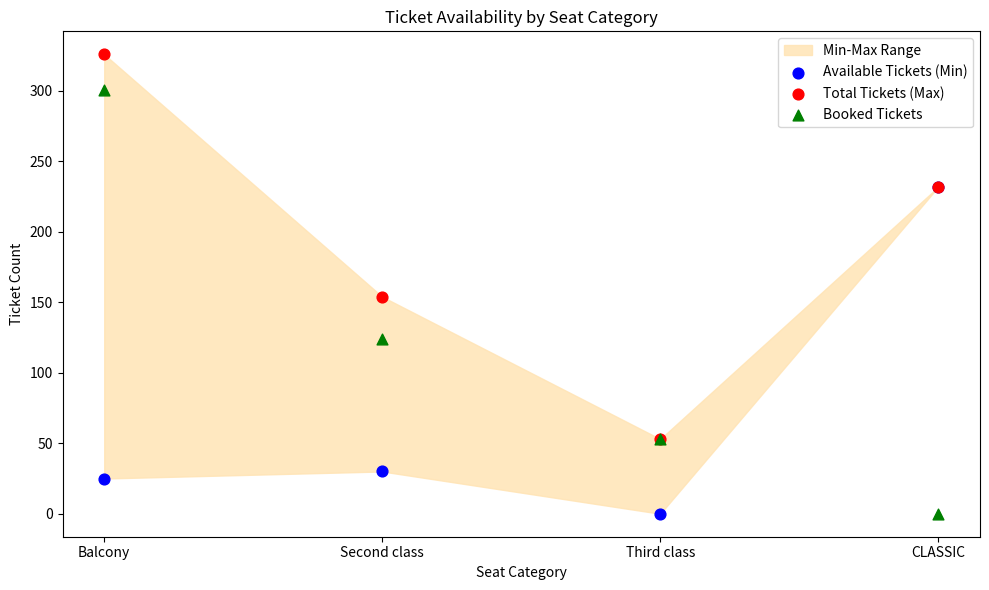

In the Available Tickets (Min) series, what Y value is closest to 116?

30